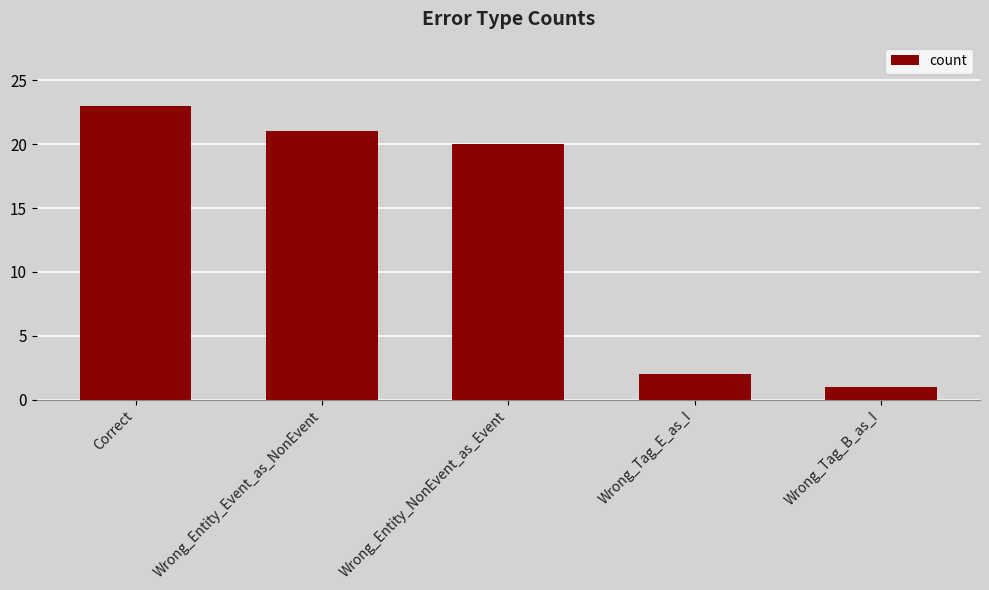

Where does the data first go above 20?

Correct